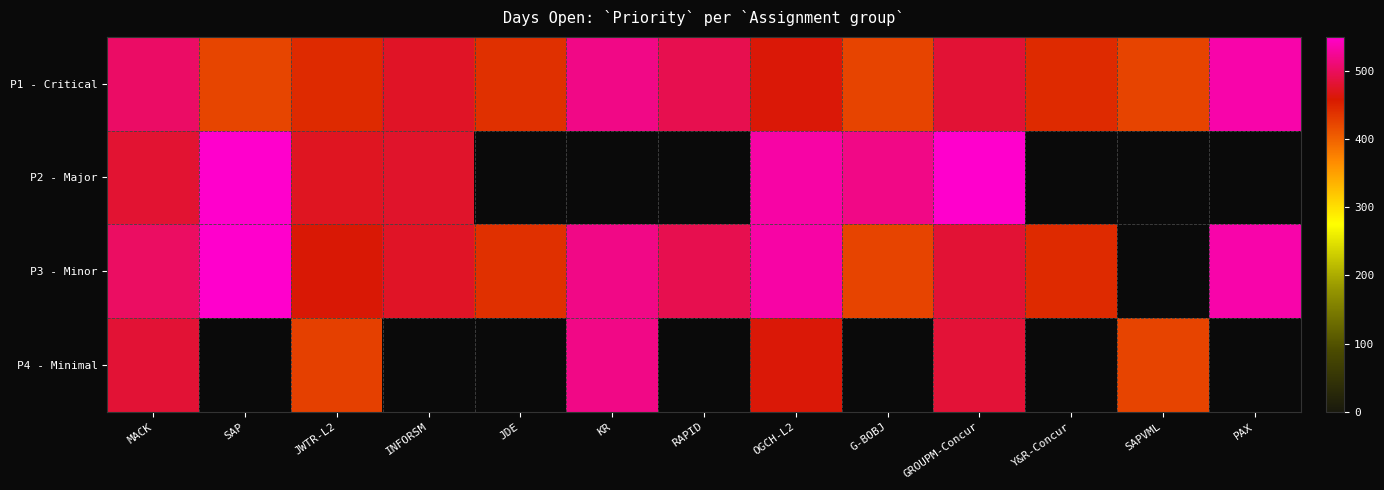

At which category is the sum across all series the highest?

SAP